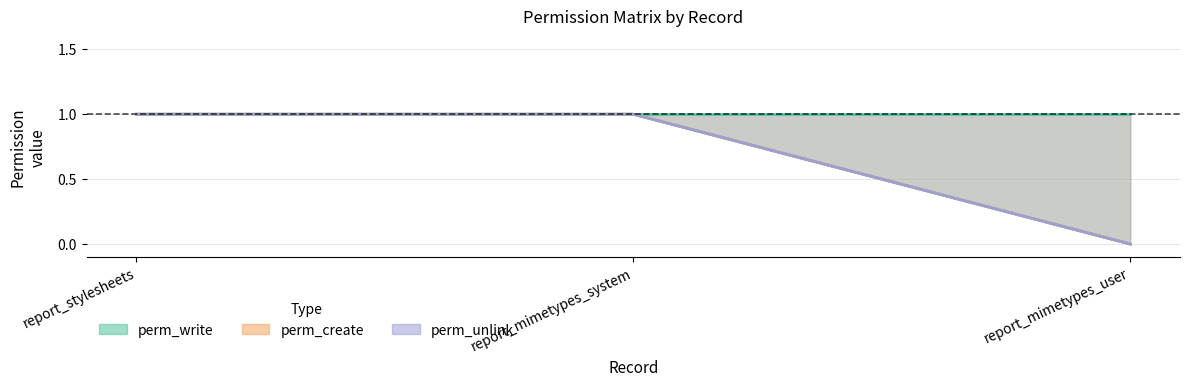

Read the perm_unlink value at report_mimetypes_system.

1